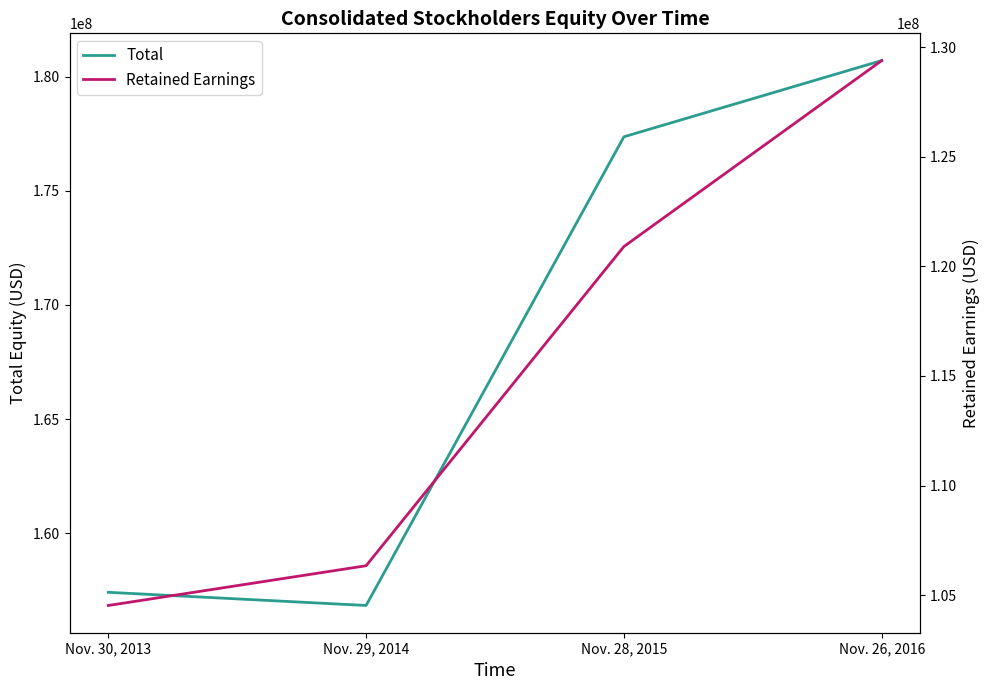

True or false: Retained Earnings and Total intersect in this chart.

False